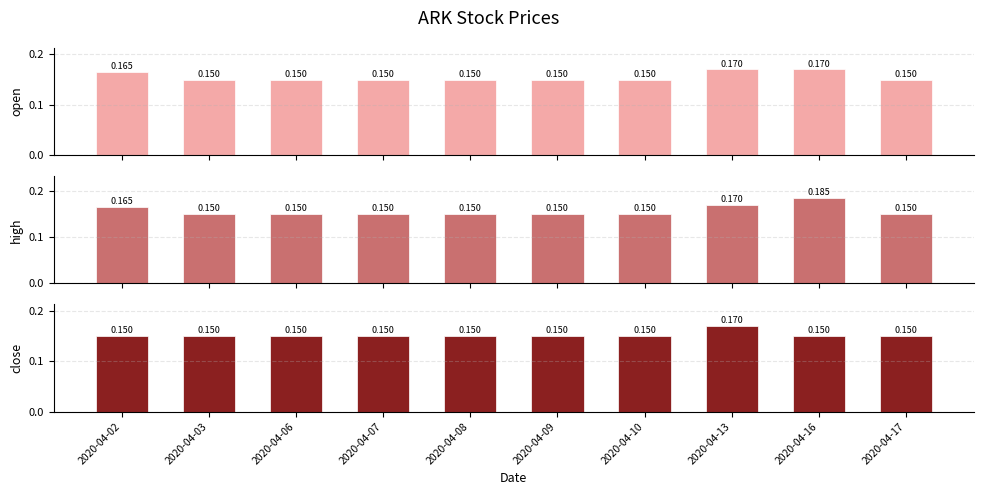

Is the value of high at 2020-04-02 greater than the value of open at 2020-04-06?

Yes